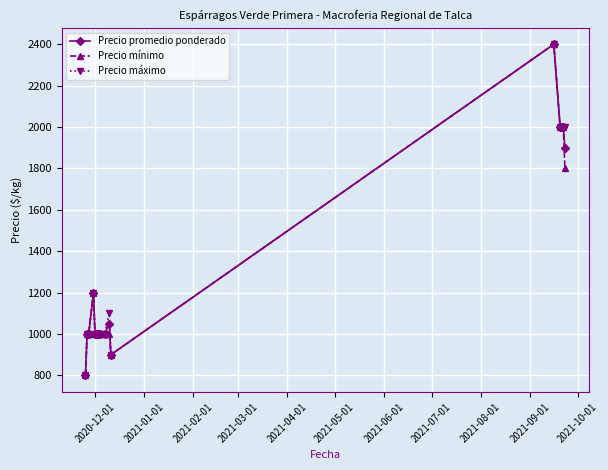

What is the value of the Precio promedio ponderado point at the 2nd from the left?

1000